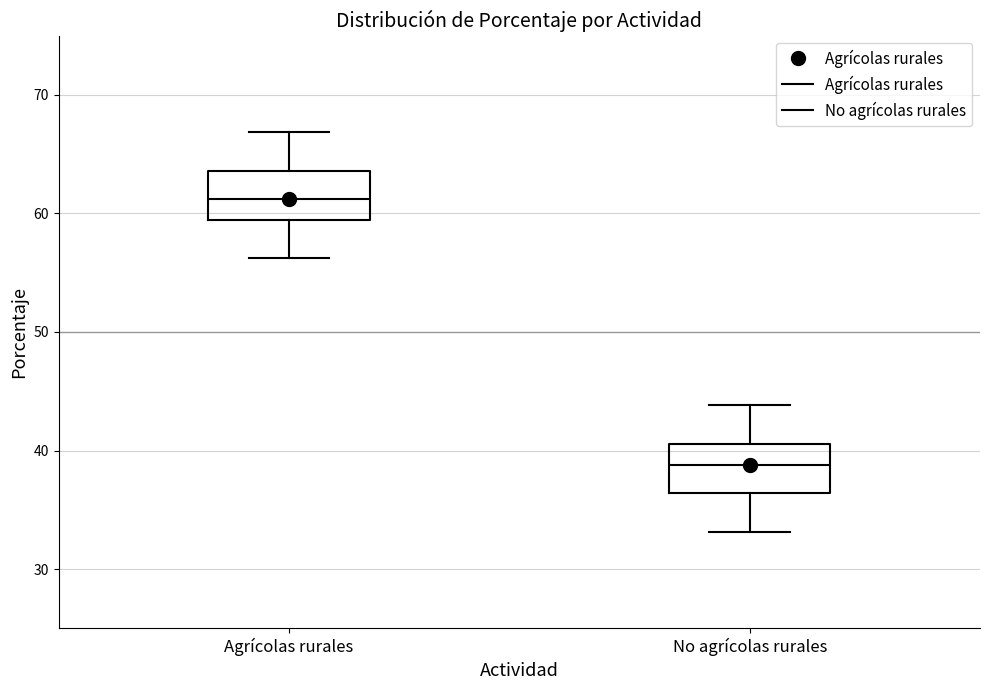

Reading left to right, read every box against the y-axis: the position of its median line, the range the box covers, and the ends of its whiskers. The values are not printed on the chart, so give them approximately, as read against the axis.

Agrícolas rurales: median 61, box 59 to 64, whiskers 56 to 67
No agrícolas rurales: median 39, box 36 to 41, whiskers 33 to 44